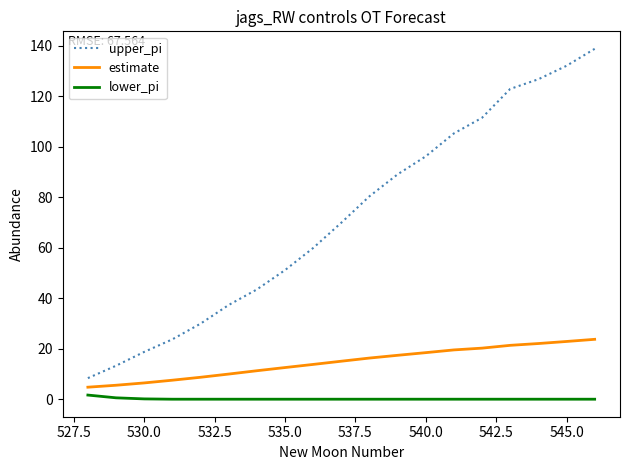

What is the average value of the upper_pi series?

71.5